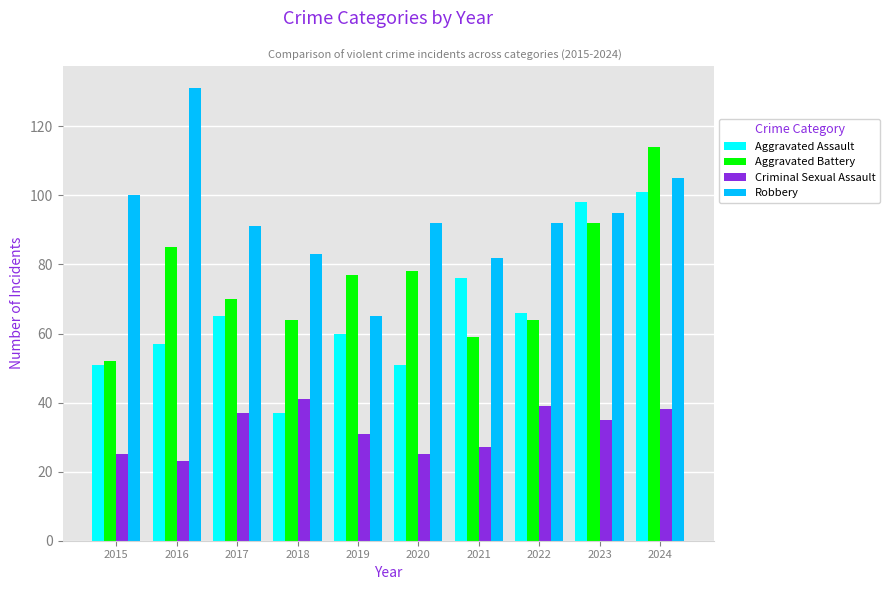

Reading left to right, what are all the values shown in this chart?

Aggravated Assault: 2015=51	2016=57	2017=65	2018=37	2019=60	2020=51	2021=76	2022=66	2023=98	2024=101
Aggravated Battery: 2015=52	2016=85	2017=70	2018=64	2019=77	2020=78	2021=59	2022=64	2023=92	2024=114
Criminal Sexual Assault: 2015=25	2016=23	2017=37	2018=41	2019=31	2020=25	2021=27	2022=39	2023=35	2024=38
Robbery: 2015=100	2016=131	2017=91	2018=83	2019=65	2020=92	2021=82	2022=92	2023=95	2024=105